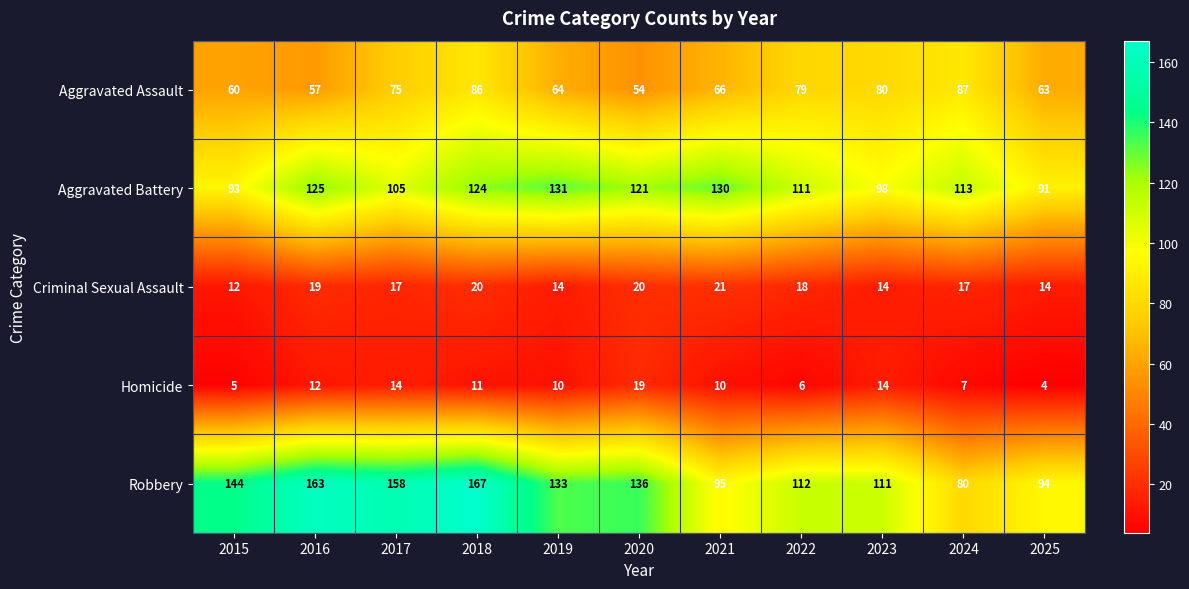

The Aggravated Assault series shows 94 at 2020. True or false?

False